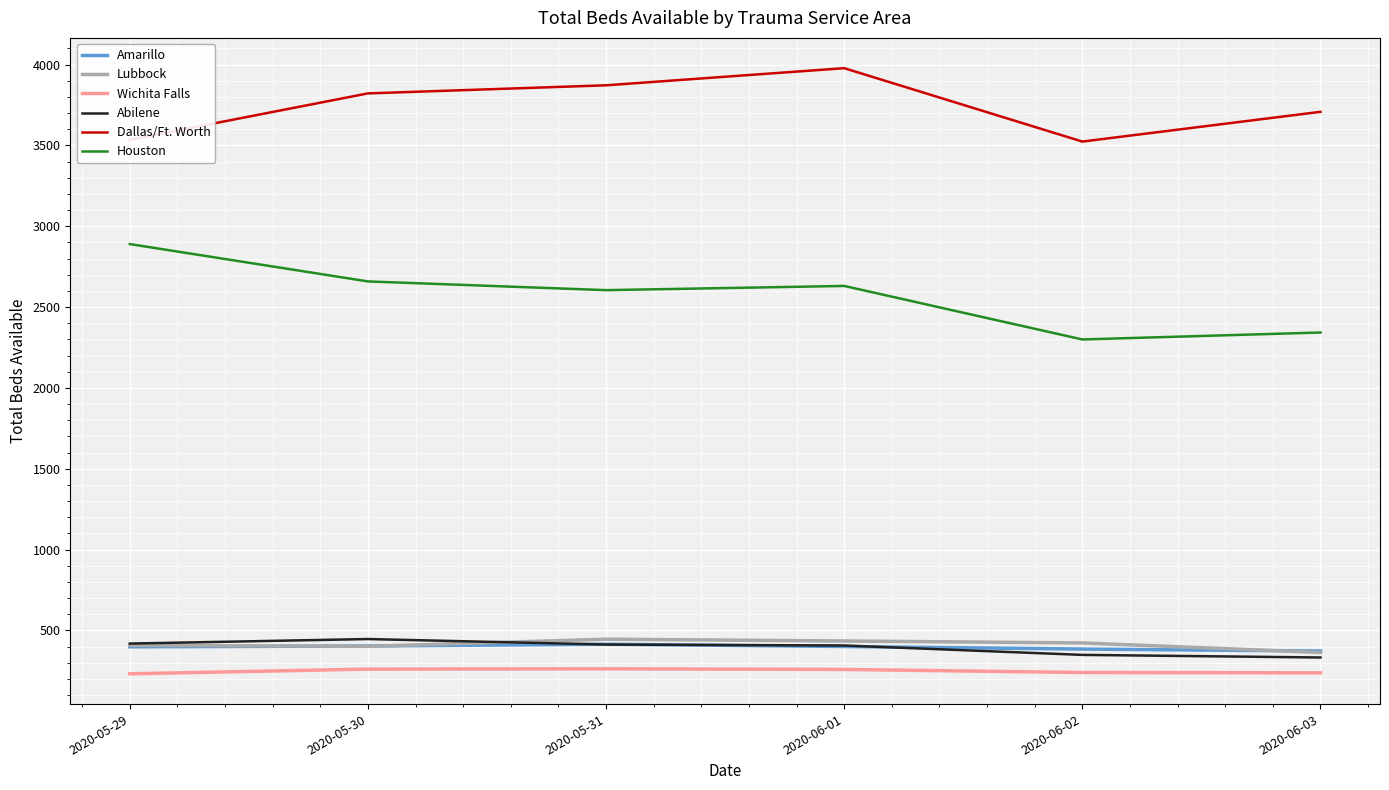

True or false: Wichita Falls and Abilene intersect in this chart.

False